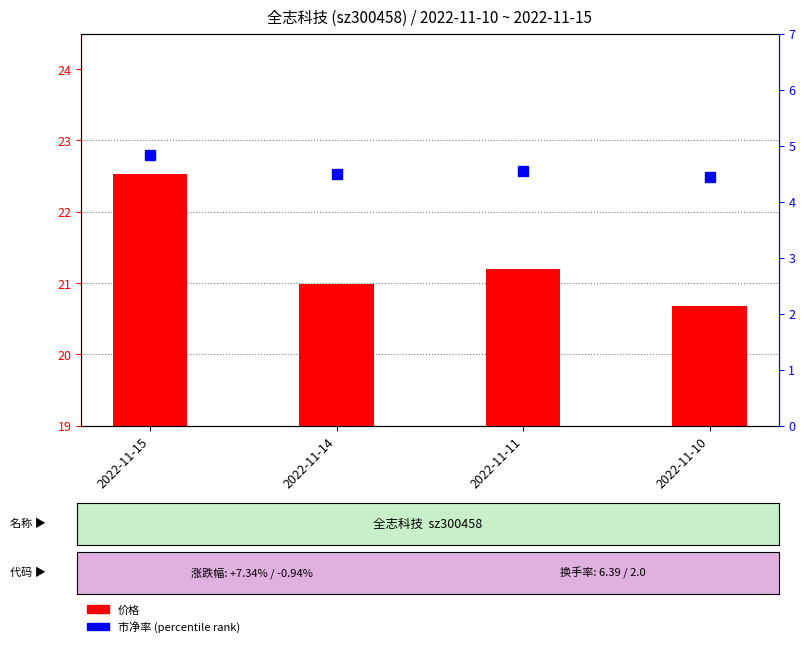

At which category does the chart reach its minimum across all series?

2022-11-10